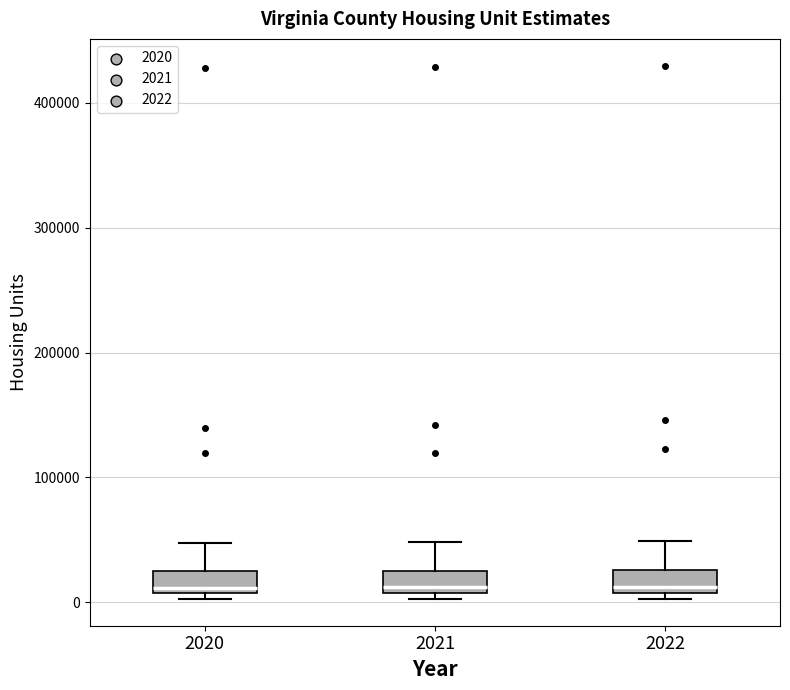

Reading left to right, transcribe this box plot: for each box, give where its median line is, the range the box spans, and where its two whiskers end, as read against the y-axis. The values are not printed on the chart, so give them approximately, as read against the axis.

2020: median 10000 (just above the box's lower edge), box 10000 to 30000, whiskers 0 to 50000
2021: median 10000 (just above the box's lower edge), box 10000 to 30000, whiskers 0 to 50000
2022: median 10000 (just above the box's lower edge), box 10000 to 30000, whiskers 0 to 50000